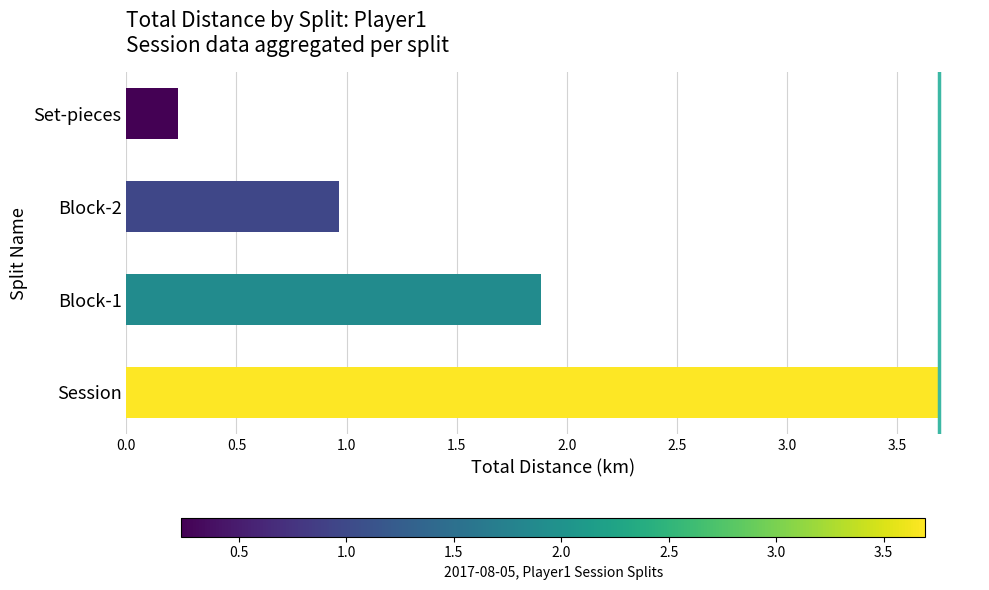

What is the maximum value shown in the chart?

3.7